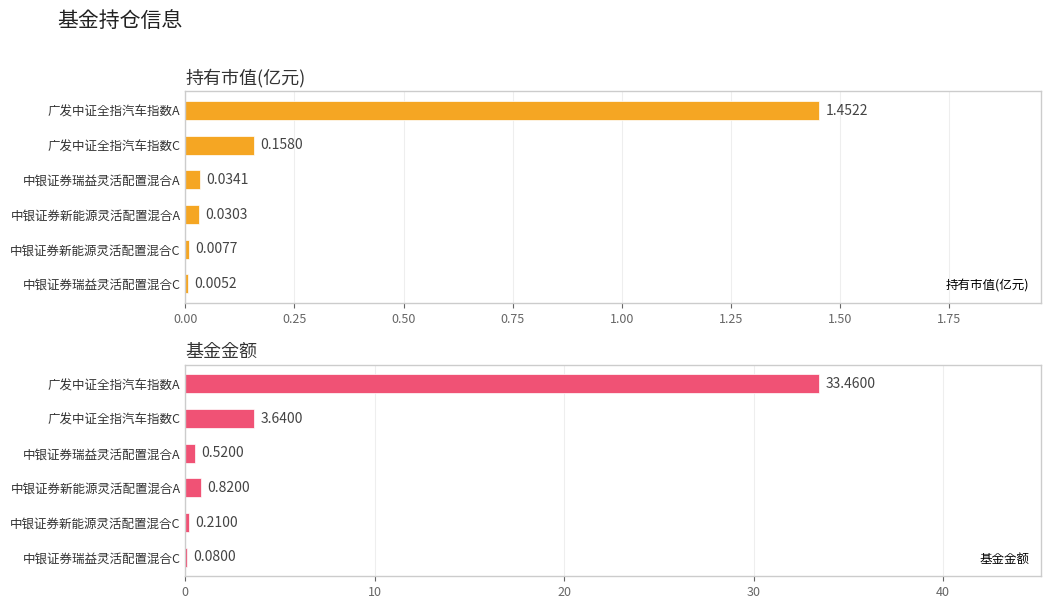

Which category has the highest value in the 持有市值(亿元) series?

广发中证全指汽车指数A